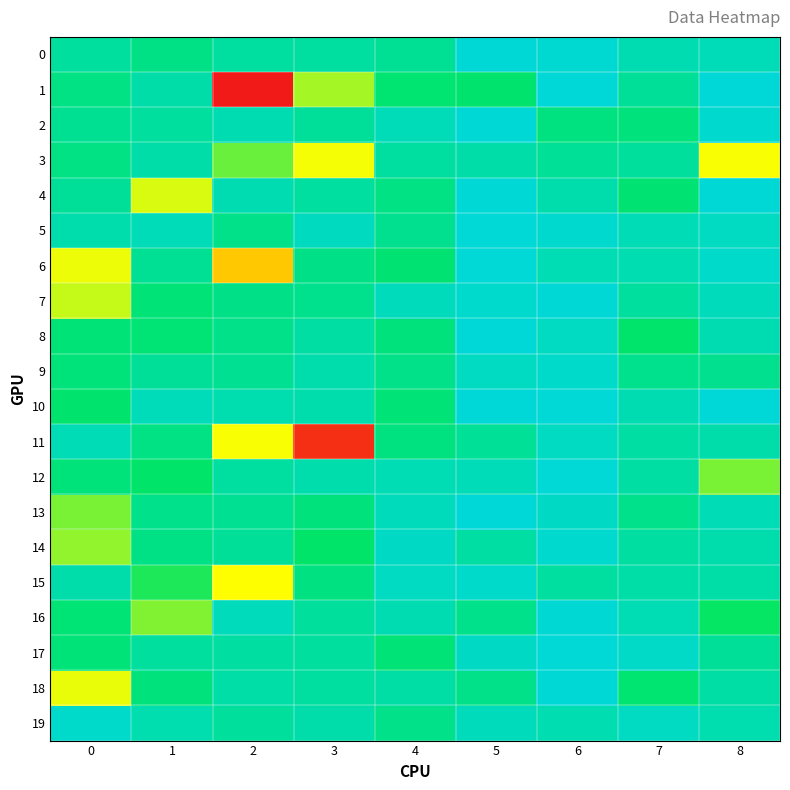

Reading right to left, list all the values displayed in this chart.

0: 8=558	7=554	6=581	5=585	4=526	3=537	2=538	1=514	0=534
1: 8=588	7=530	6=588	5=492	4=495	3=419	2=177	1=546	0=512
2: 8=578	7=505	6=509	5=586	4=558	3=531	2=553	1=534	0=524
3: 8=385	7=532	6=527	5=545	4=536	3=386	2=443	1=546	0=512
4: 8=586	7=498	6=549	5=586	4=512	3=536	2=553	1=398	0=529
5: 8=566	7=556	6=578	5=584	4=522	3=565	2=516	1=558	0=548
6: 8=574	7=552	6=555	5=584	4=498	3=515	2=339	1=526	0=390
7: 8=561	7=534	6=585	5=576	4=561	3=520	2=515	1=501	0=406
8: 8=553	7=491	6=566	5=588	4=505	3=540	2=516	1=499	0=500
9: 8=521	7=520	6=575	5=567	4=517	3=548	2=525	1=529	0=504
10: 8=587	7=553	6=584	5=588	4=501	3=549	2=550	1=560	0=492
11: 8=547	7=541	6=566	5=528	4=508	3=201	2=385	1=512	0=556
12: 8=437	7=540	6=584	5=558	4=555	3=549	2=538	1=490	0=504
13: 8=557	7=518	6=570	5=588	4=561	3=505	2=525	1=518	0=436
14: 8=548	7=539	6=577	5=540	4=569	3=489	2=530	1=513	0=427
15: 8=544	7=544	6=537	5=574	4=566	3=510	2=382	1=474	0=547
16: 8=483	7=555	6=583	5=518	4=553	3=532	2=562	1=433	0=499
17: 8=529	7=571	6=584	5=570	4=501	3=535	2=539	1=535	0=502
18: 8=543	7=496	6=586	5=516	4=542	3=537	2=544	1=505	0=391
19: 8=550	7=566	6=552	5=562	4=516	3=547	2=533	1=550	0=574